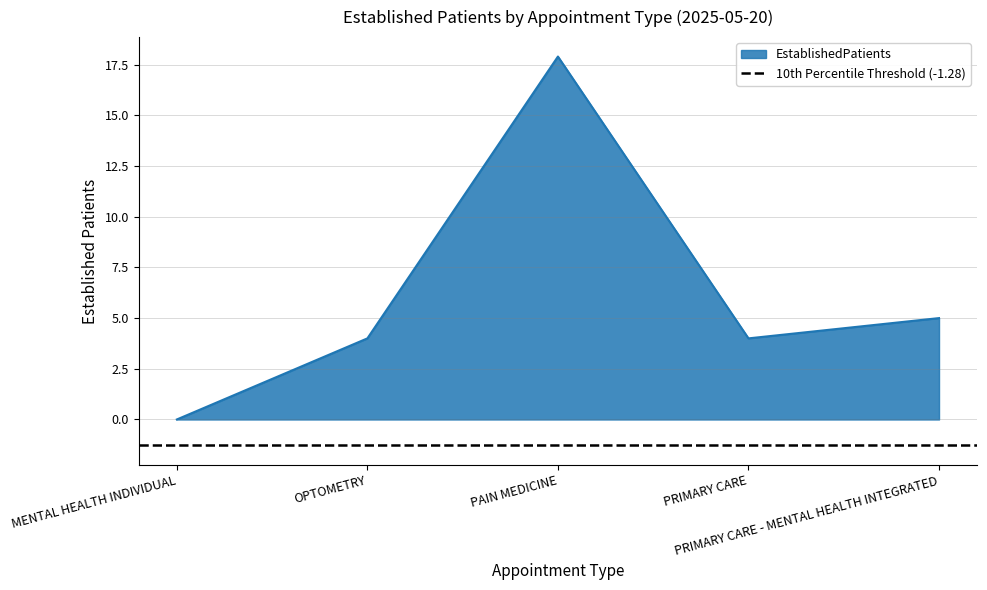

What is the greatest value displayed?

17.9